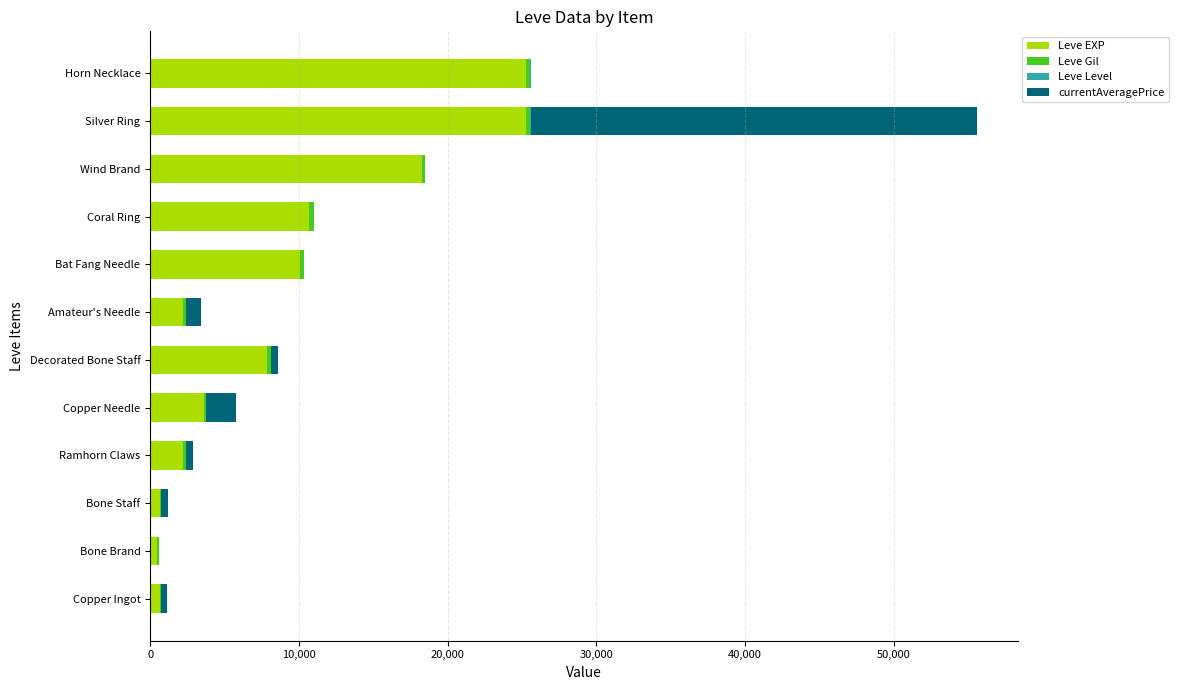

What is the maximum value for Leve EXP?

25250